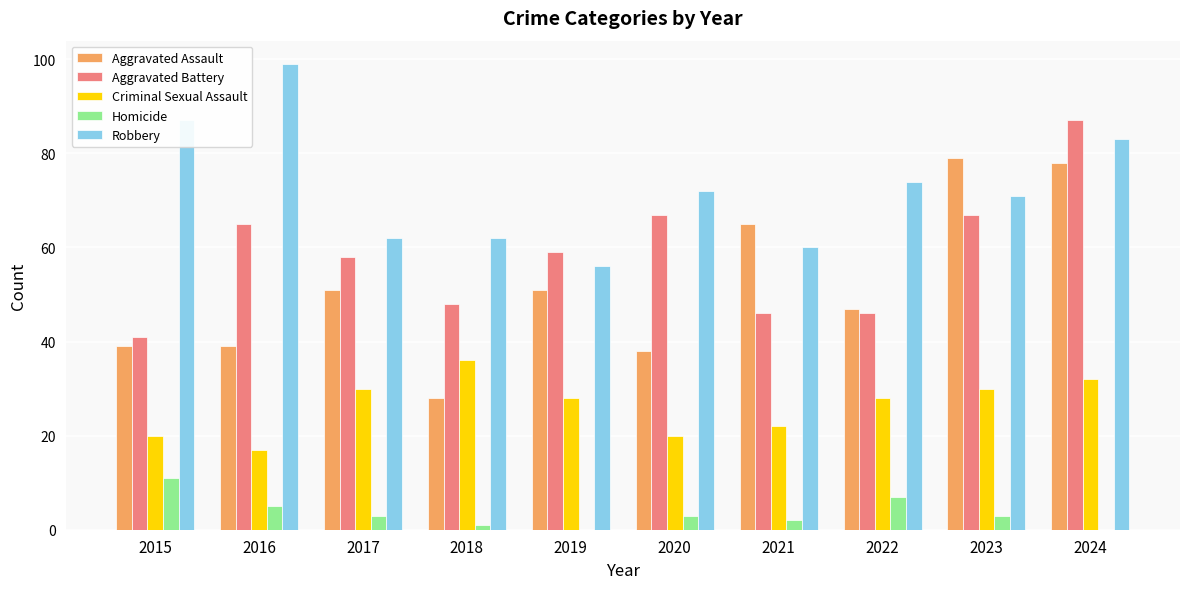

Read the Robbery value at 2019.

56